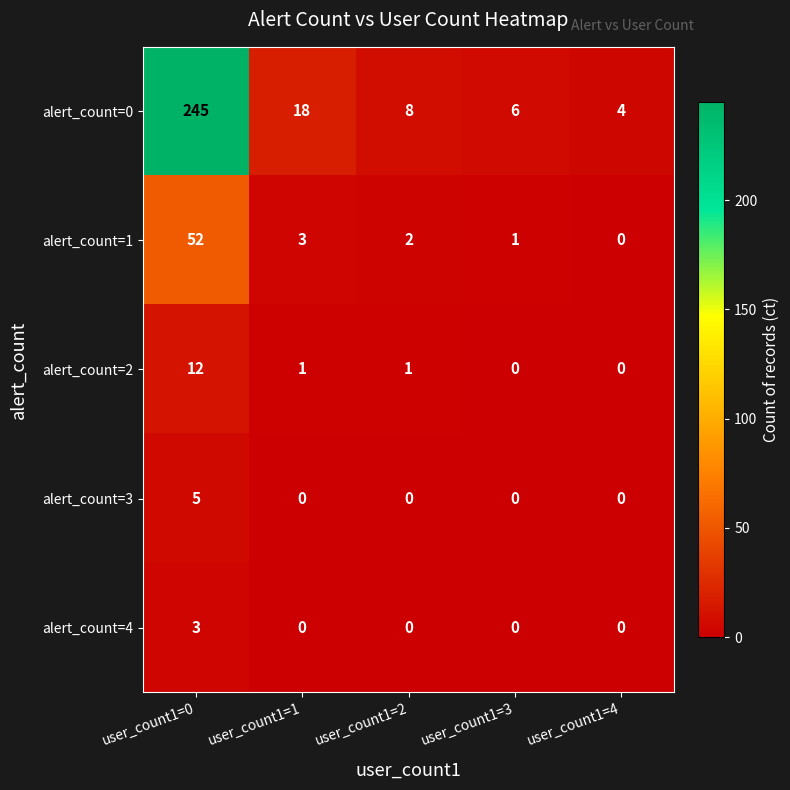

What is the greatest value displayed?

245